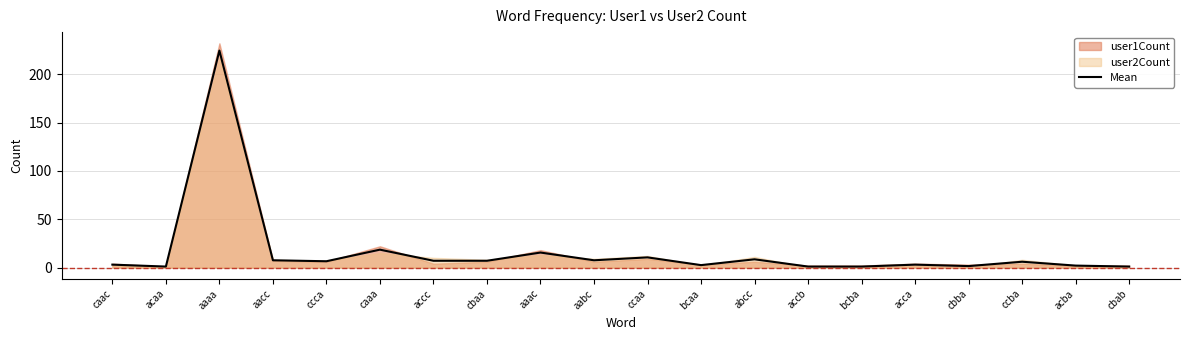

Reading left to right, transcribe all the data shown in this chart.

3.0	1.0	224.5	7.5	6.5	18.5	7.0	7.0	15.5	7.5	10.5	2.5	8.5	1.0	1.0	3.0	1.5	6.0	2.0	1.0